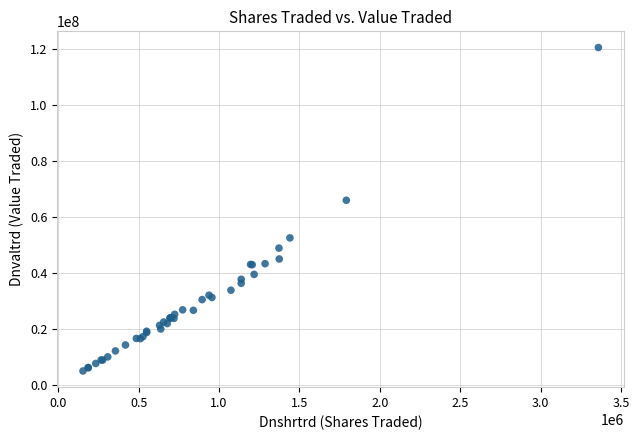

What Y value in the scatter plot is closest to 62744239?

65965796